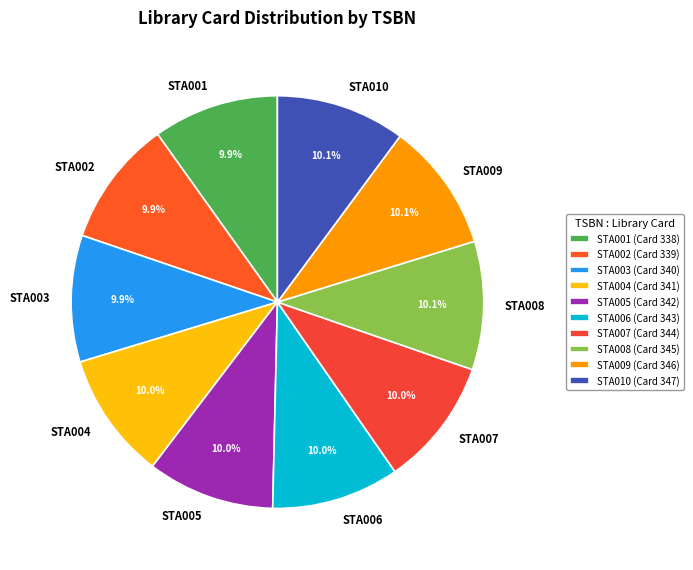

What is the ratio of the value at STA001 to the value at STA002?

1.0